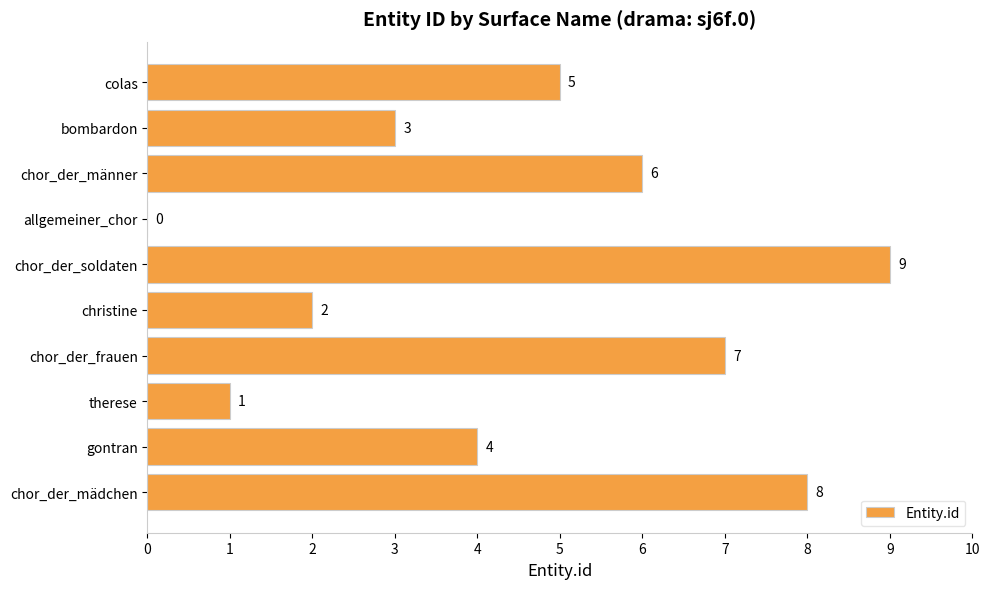

Reading bottom to top, what are all the values shown in this chart?

chor_der_mädchen=8	gontran=4	therese=1	chor_der_frauen=7	christine=2	chor_der_soldaten=9	allgemeiner_chor=0	chor_der_männer=6	bombardon=3	colas=5